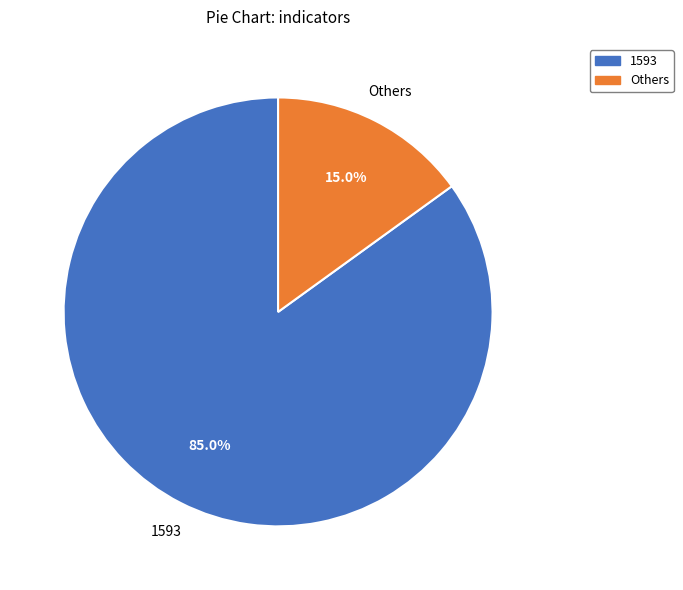

Is there a majority slice in this chart?

Yes